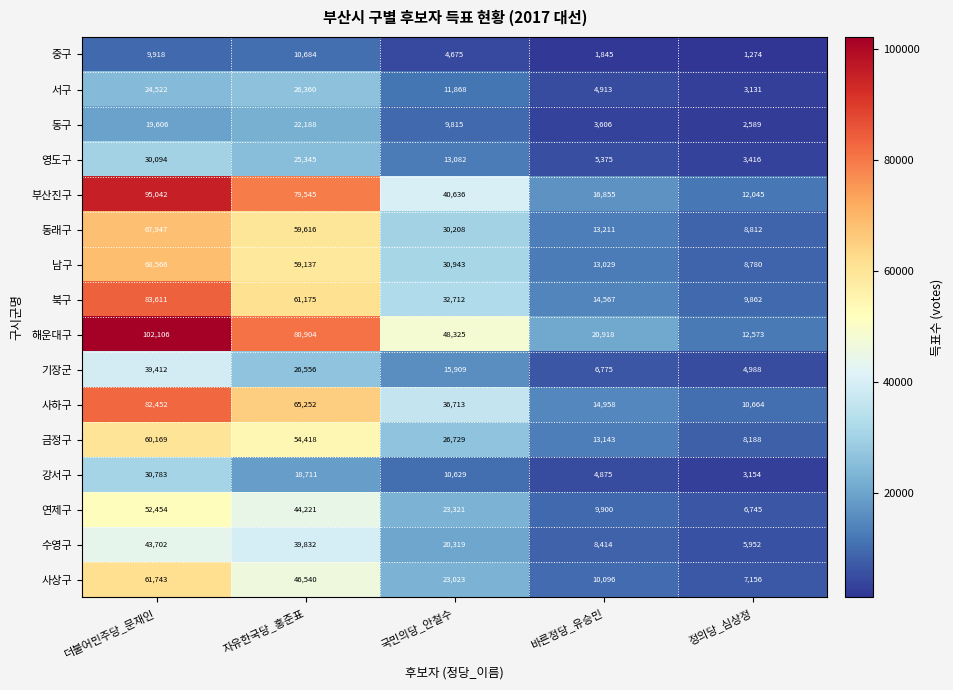

True or false: 북구 has a value of 14567 at 바른정당_유승민.

True